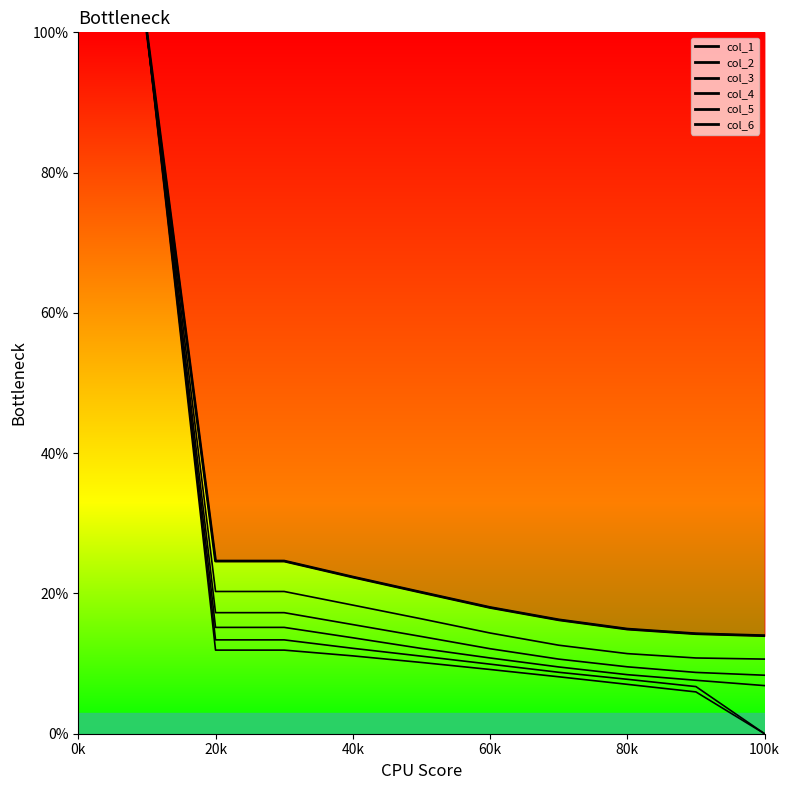

What position from the left is 20k?

2